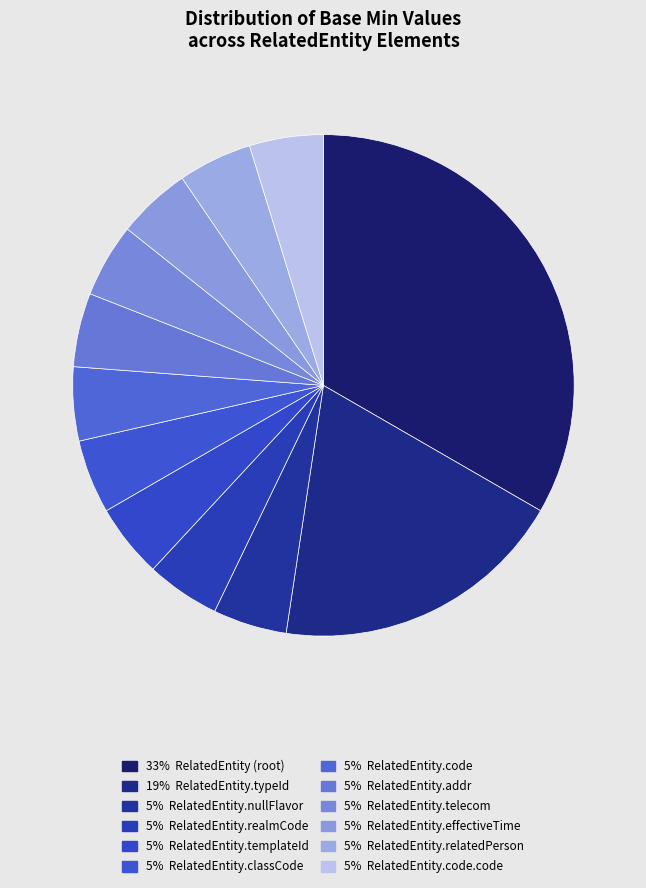

What is the largest slice in the pie chart?

RelatedEntity (root)